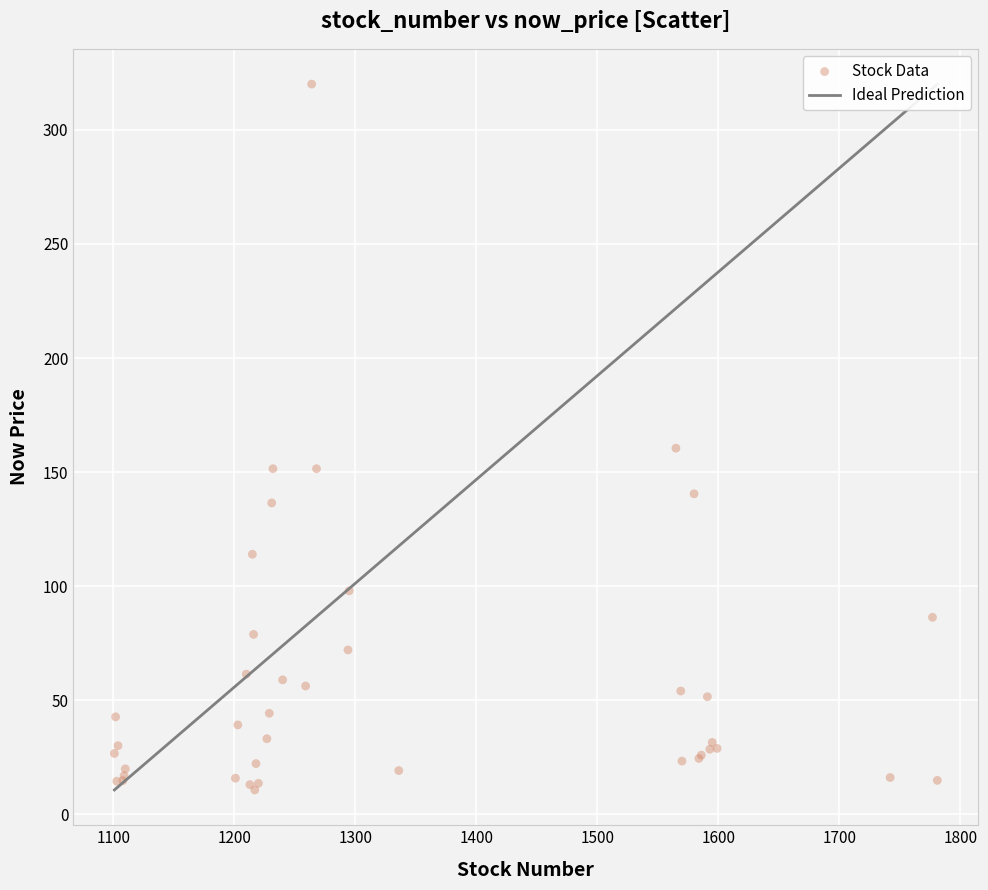

What Y value in the scatter plot is closest to 165?

160.5